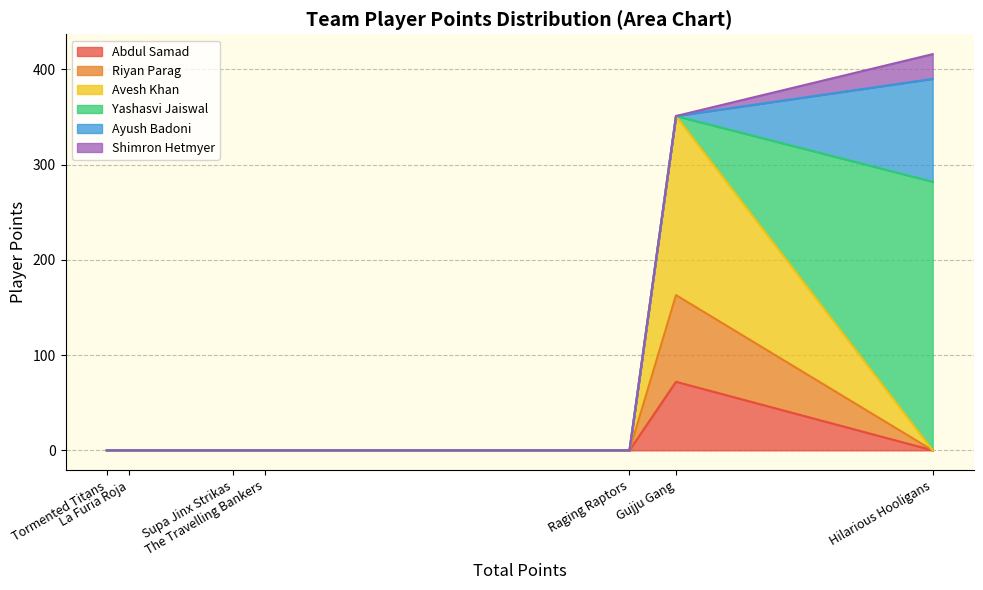

The value of Riyan Parag at La Furia Roja is 38. True or false?

False